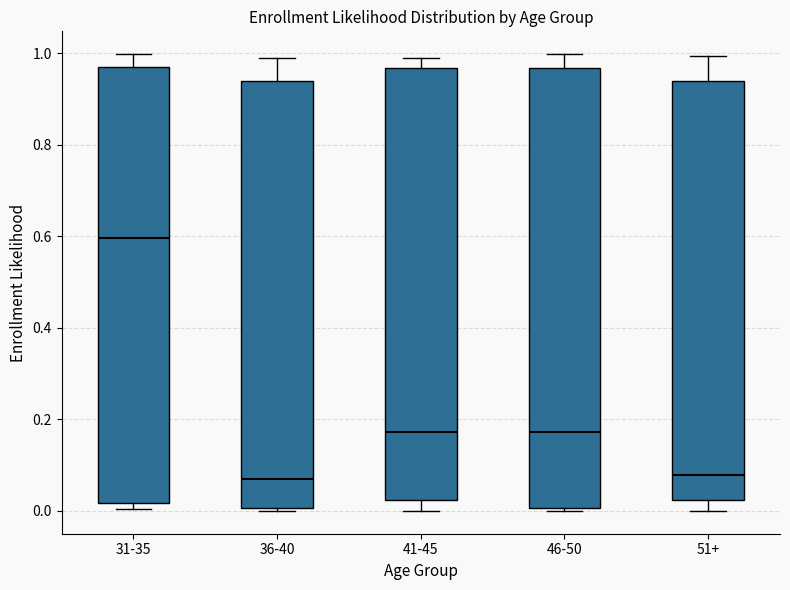

Reading left to right, transcribe this box plot: for each box, give where its median line is, the range the box spans, and where its two whiskers end, as read against the y-axis. The values are not printed on the chart, so give them approximately, as read against the axis.

31-35: median 0.60, box 0.02 to 0.96, whiskers 0.00 to 1.00
36-40: median 0.08, box 0.00 to 0.94, whiskers 0.00 to 0.98
41-45: median 0.18, box 0.02 to 0.96, whiskers 0.00 to 0.98
46-50: median 0.18, box 0.00 to 0.96, whiskers 0.00 to 1.00
51+: median 0.08, box 0.02 to 0.94, whiskers 0.00 to 1.00